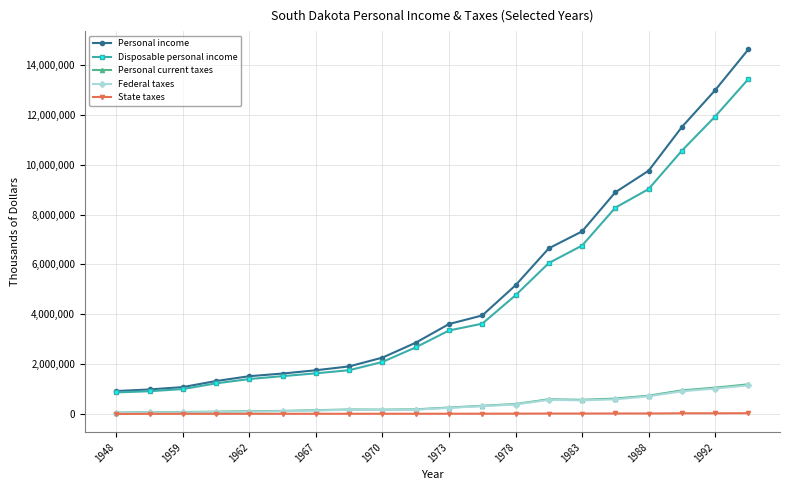

True or false: State taxes has more than 1 interior local peaks.

True